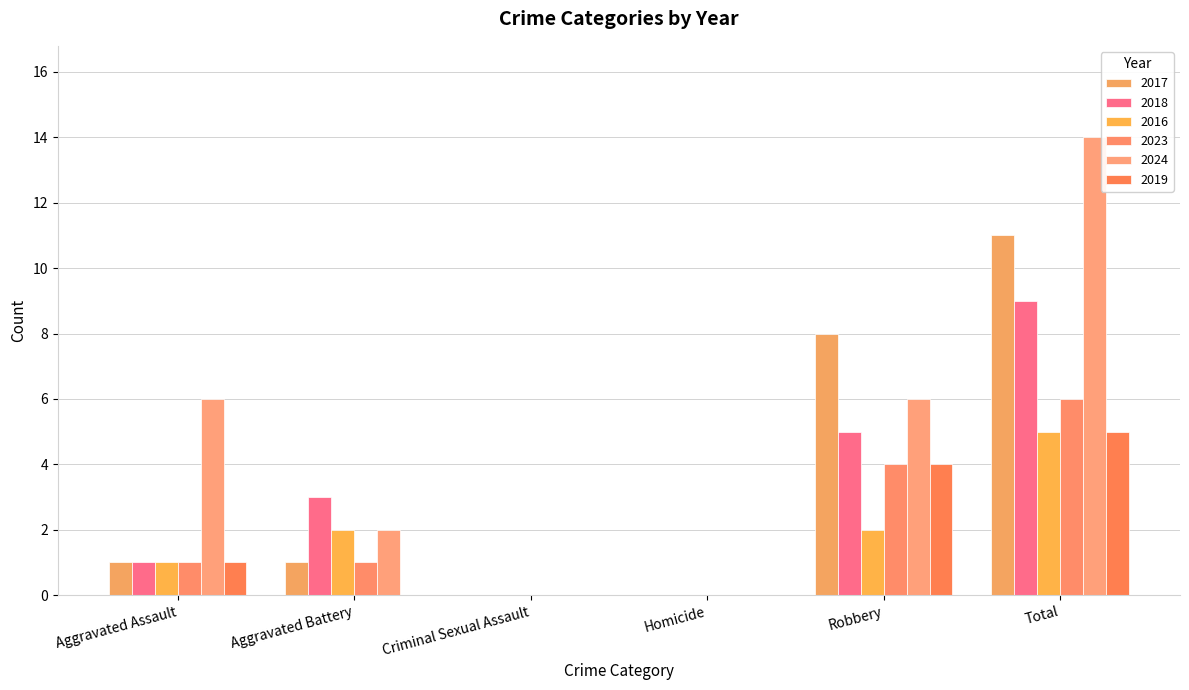

What is the label of the 2nd bar from the right?

Robbery